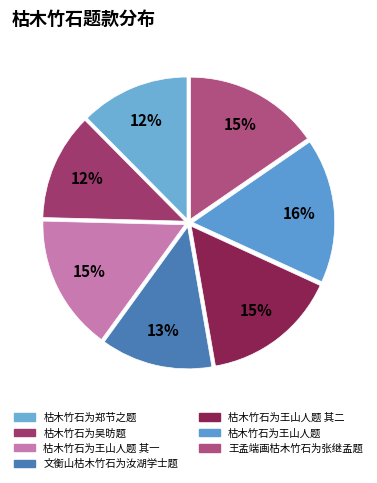

How many segments does this pie chart have?

7